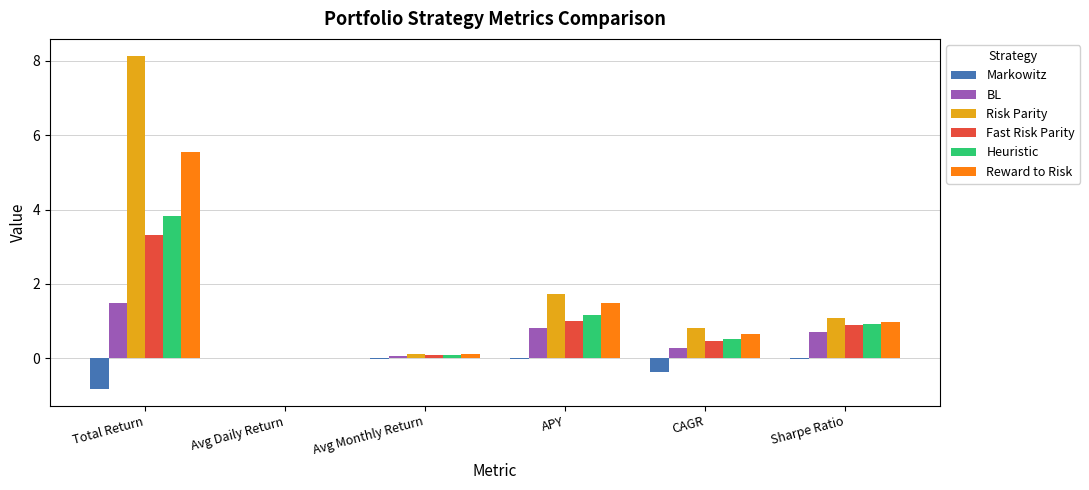

Which series has the largest total across all categories?

Risk Parity